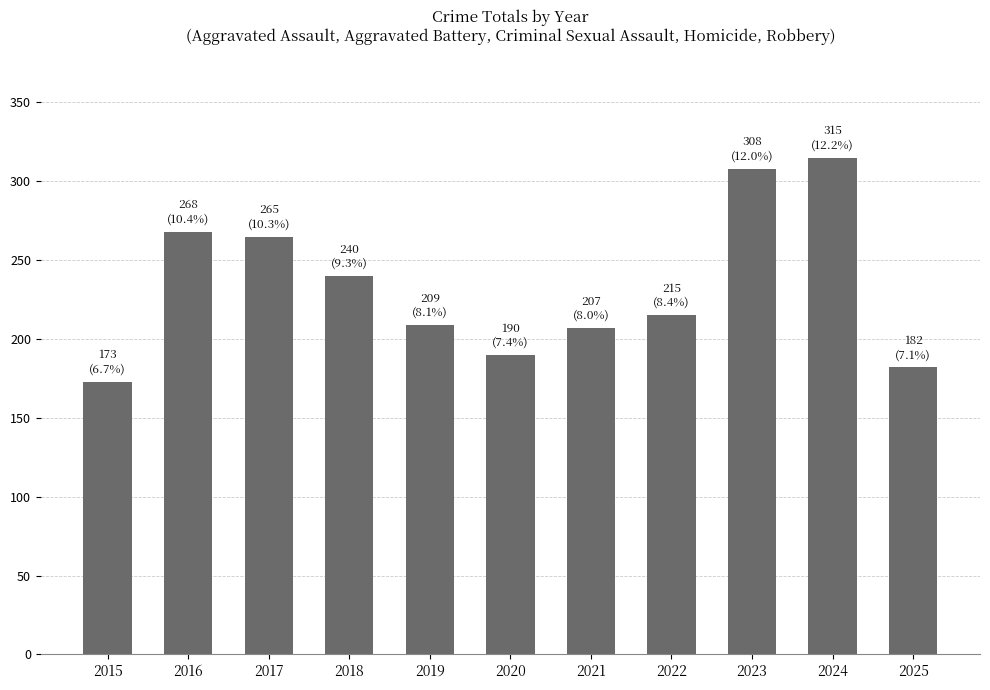

What is the greatest value displayed?

315